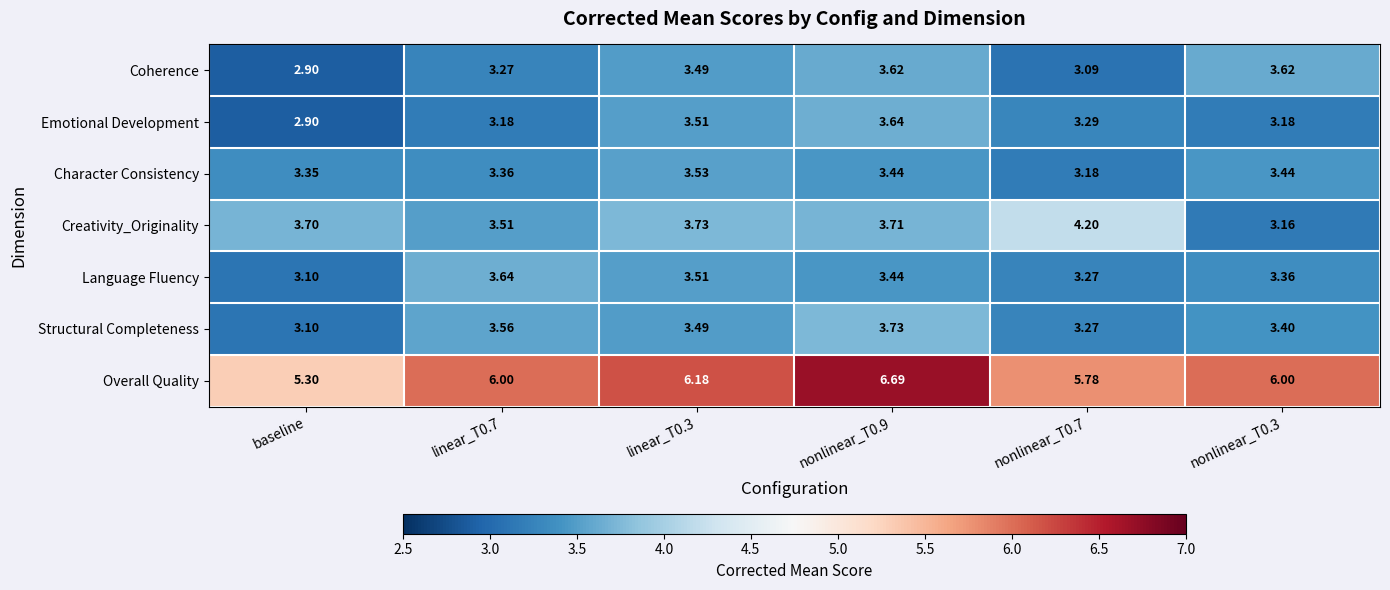

What is the difference between the highest and lowest values at linear_T0.3?

2.7